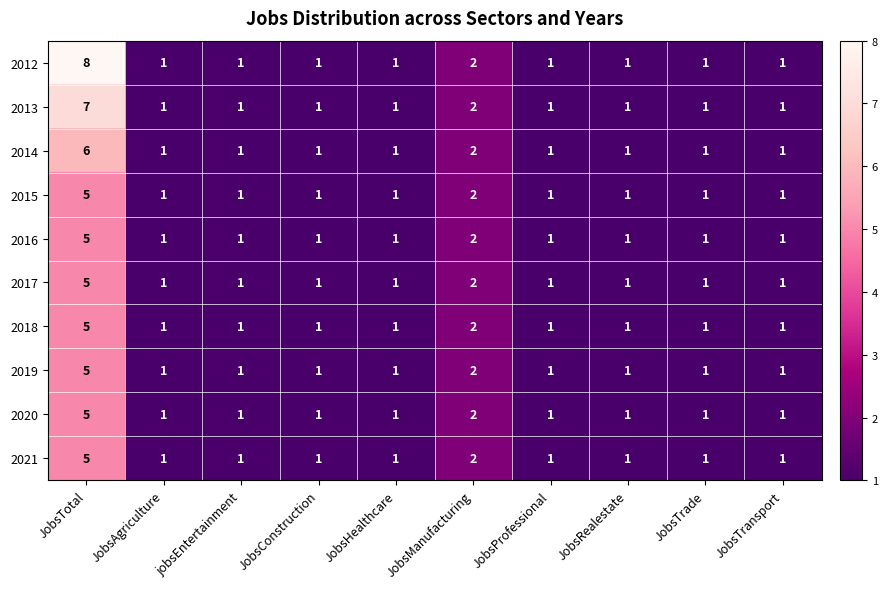

At which category does the chart reach its peak across all series?

JobsTotal